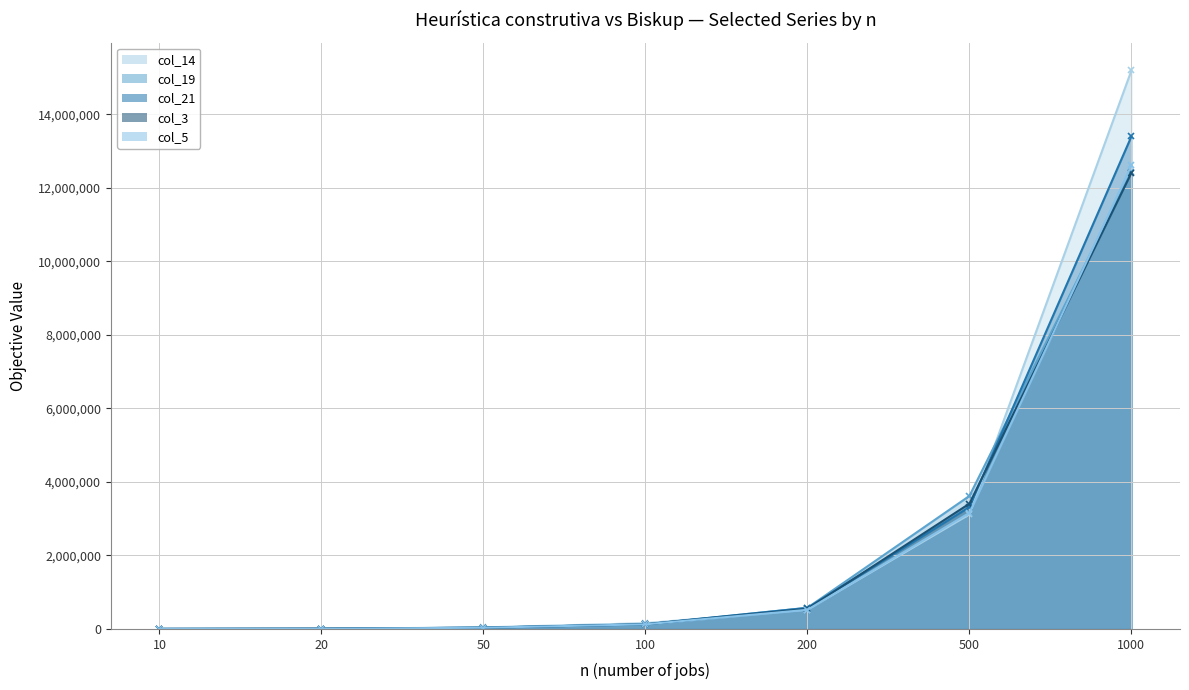

Is it true that col_14 equals 156103 at 100?

True